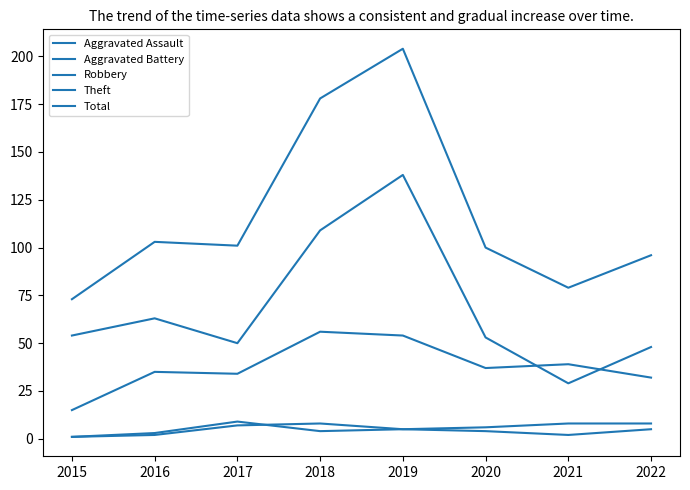

What is the value of the Aggravated Battery point at the 6th from the left?

6